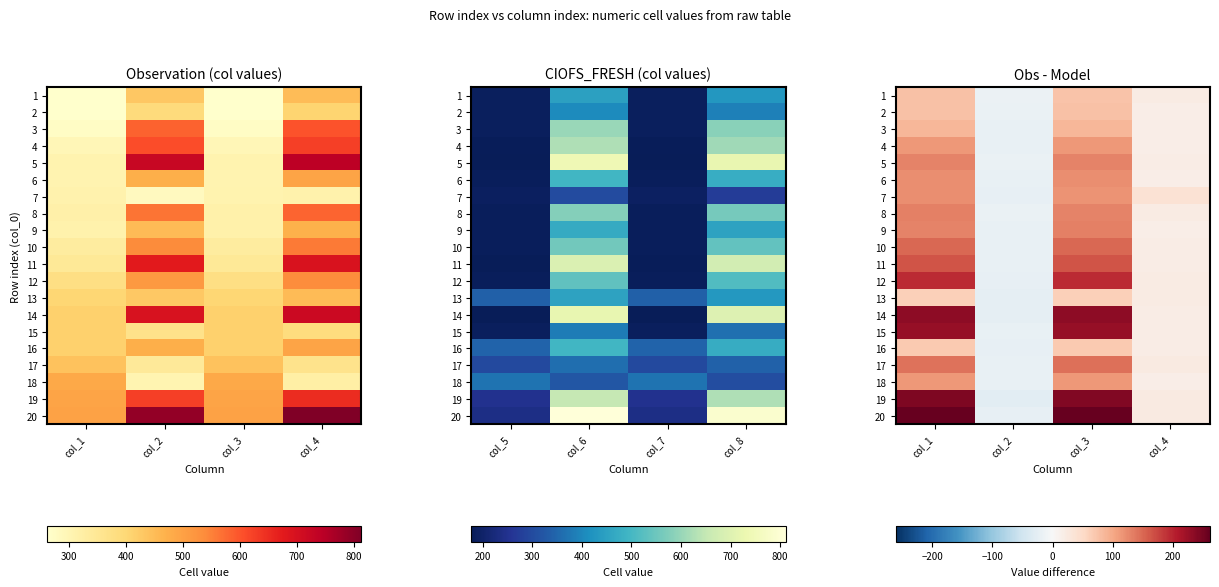

Where is 10 nearest to the value 65?

col_4